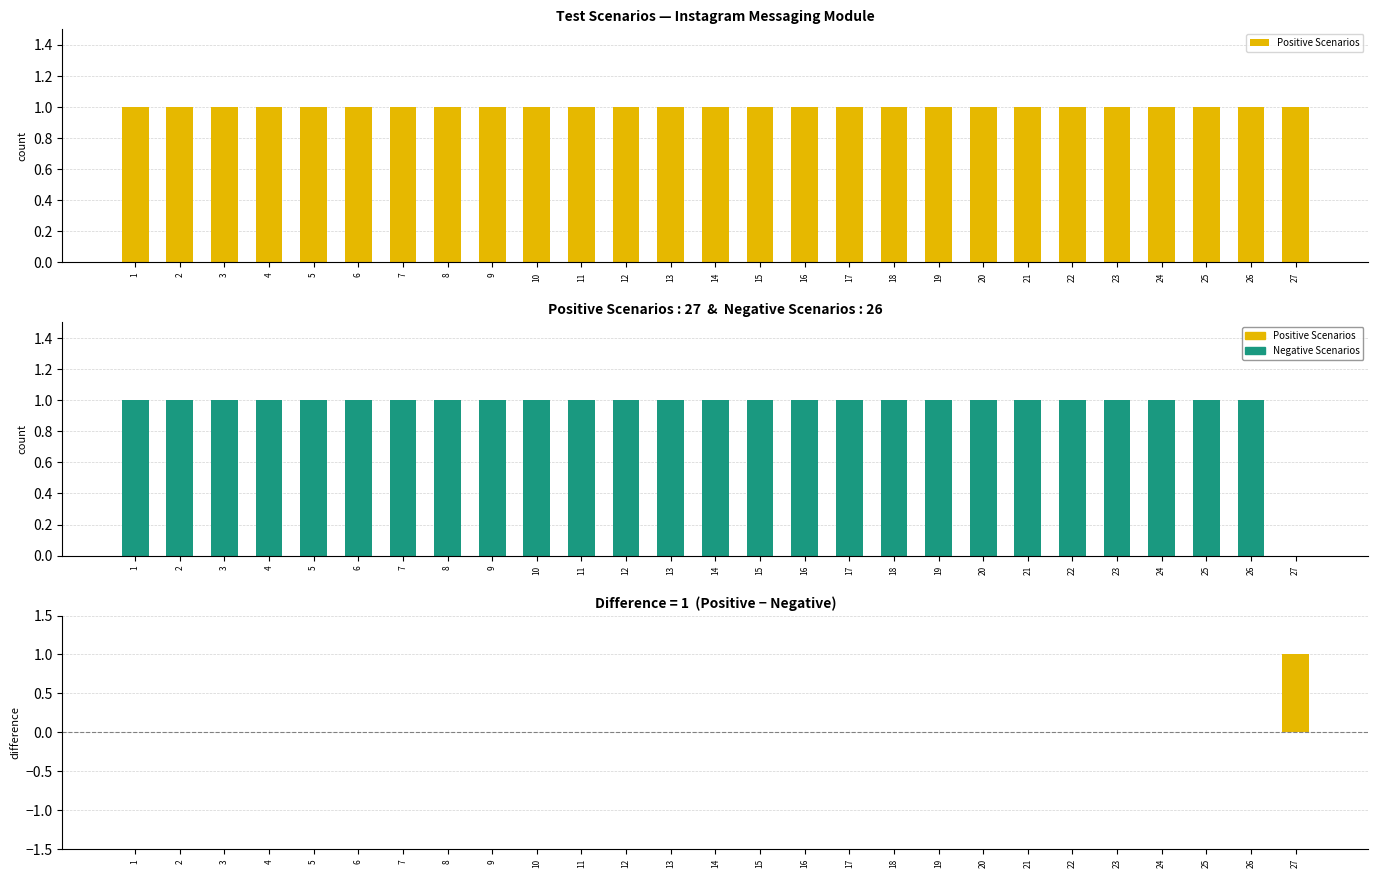

Which label corresponds to the smallest value in the chart?

27